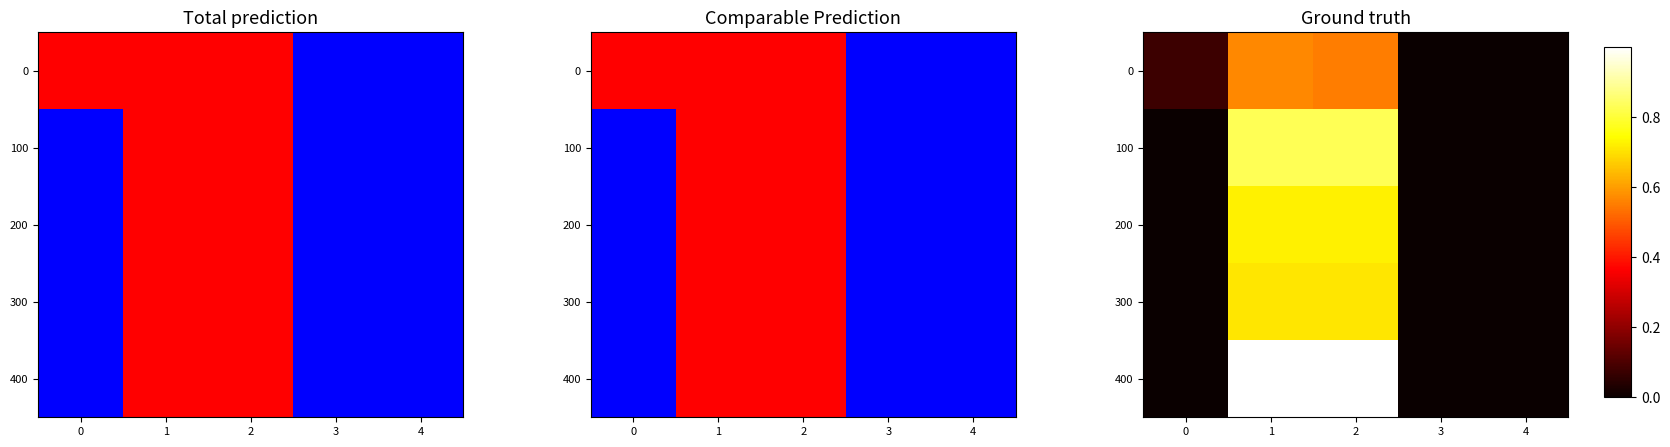

How many values in 100 are above zero?

2